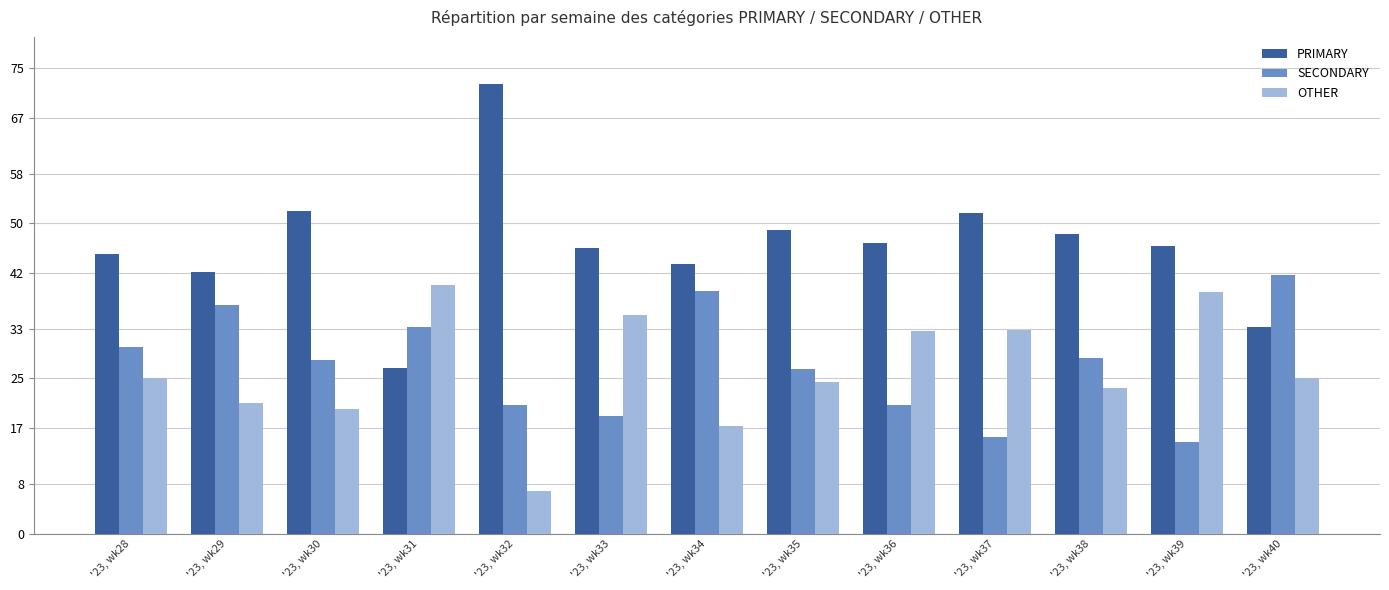

What is the value of the PRIMARY bar at the 11th from the left?

48.2